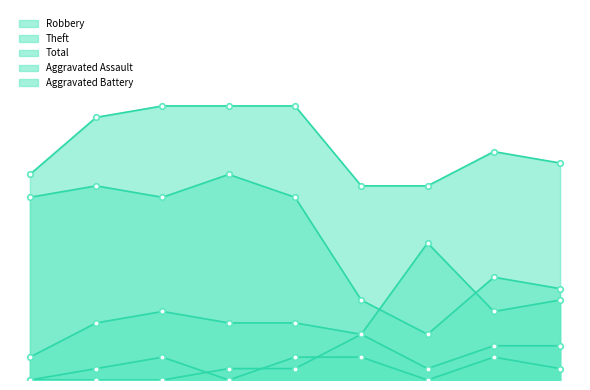

Reading left to right, transcribe all the data shown in this chart.

Robbery: 2	5	6	5	5	4	12	6	7
Theft: 16	17	16	18	16	7	4	9	8
Total: 18	23	24	24	24	17	17	20	19
Aggravated Assault: 0	1	2	0	2	2	0	2	1
Aggravated Battery: 0	0	0	1	1	4	1	3	3